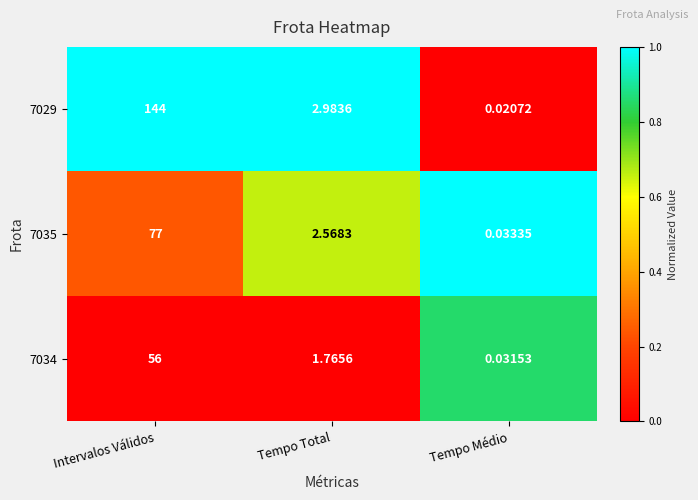

Rank the categories by 7035 value from highest to lowest.

Intervalos Válidos, Tempo Total, Tempo Médio